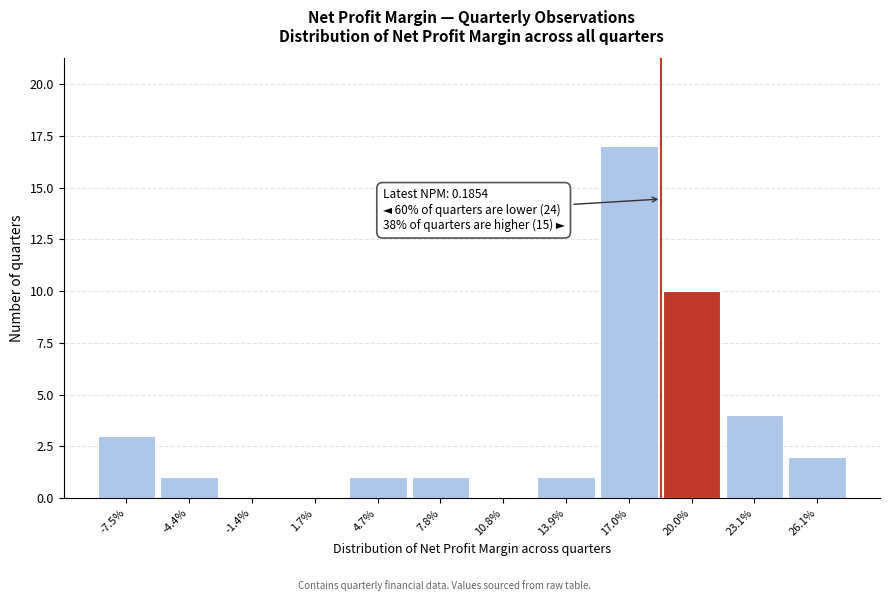

Reading left to right, what are all the values shown in this chart?

-7.5%=3	-4.4%=1	-1.4%=0	1.7%=0	4.7%=1	7.8%=1	10.8%=0	13.9%=1	17.0%=17	20.0%=10	23.1%=4	26.1%=2